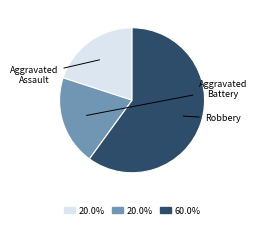

Is there a majority slice in this chart?

Yes